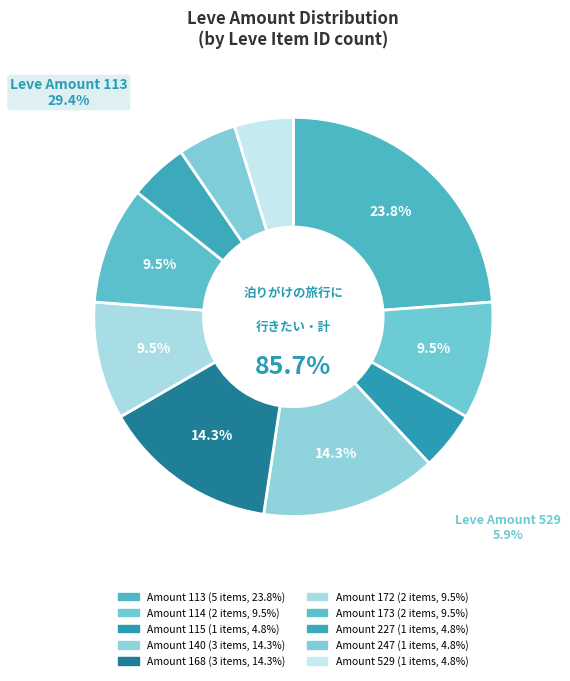

True or false: Leve Amount 114 accounts for 10% of the total.

True